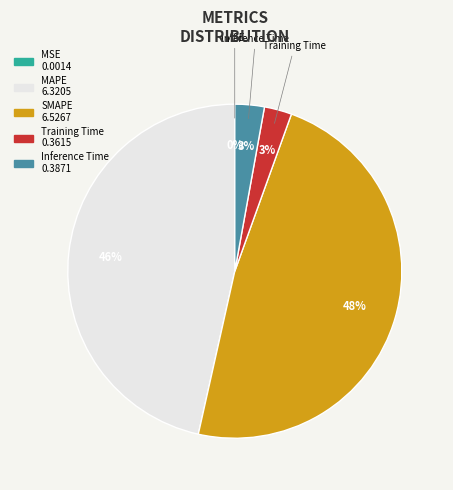

Which slice is the largest?

SMAPE